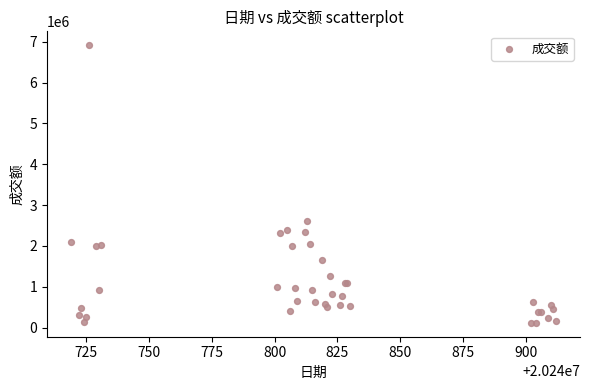

What Y value in the scatter plot is closest to 3514435?

2616269